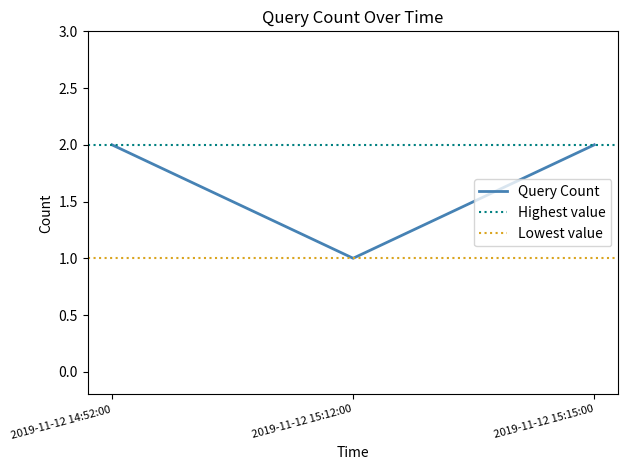

Reading right to left, transcribe all the data shown in this chart.

2	1	2